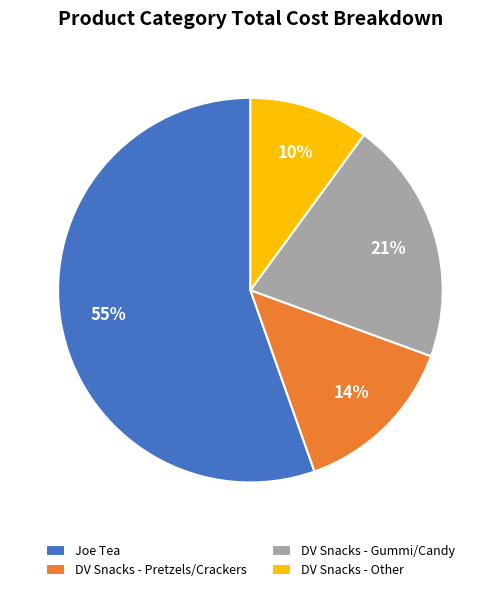

Which has a higher value, Joe Tea or DV Snacks - Pretzels/Crackers?

Joe Tea